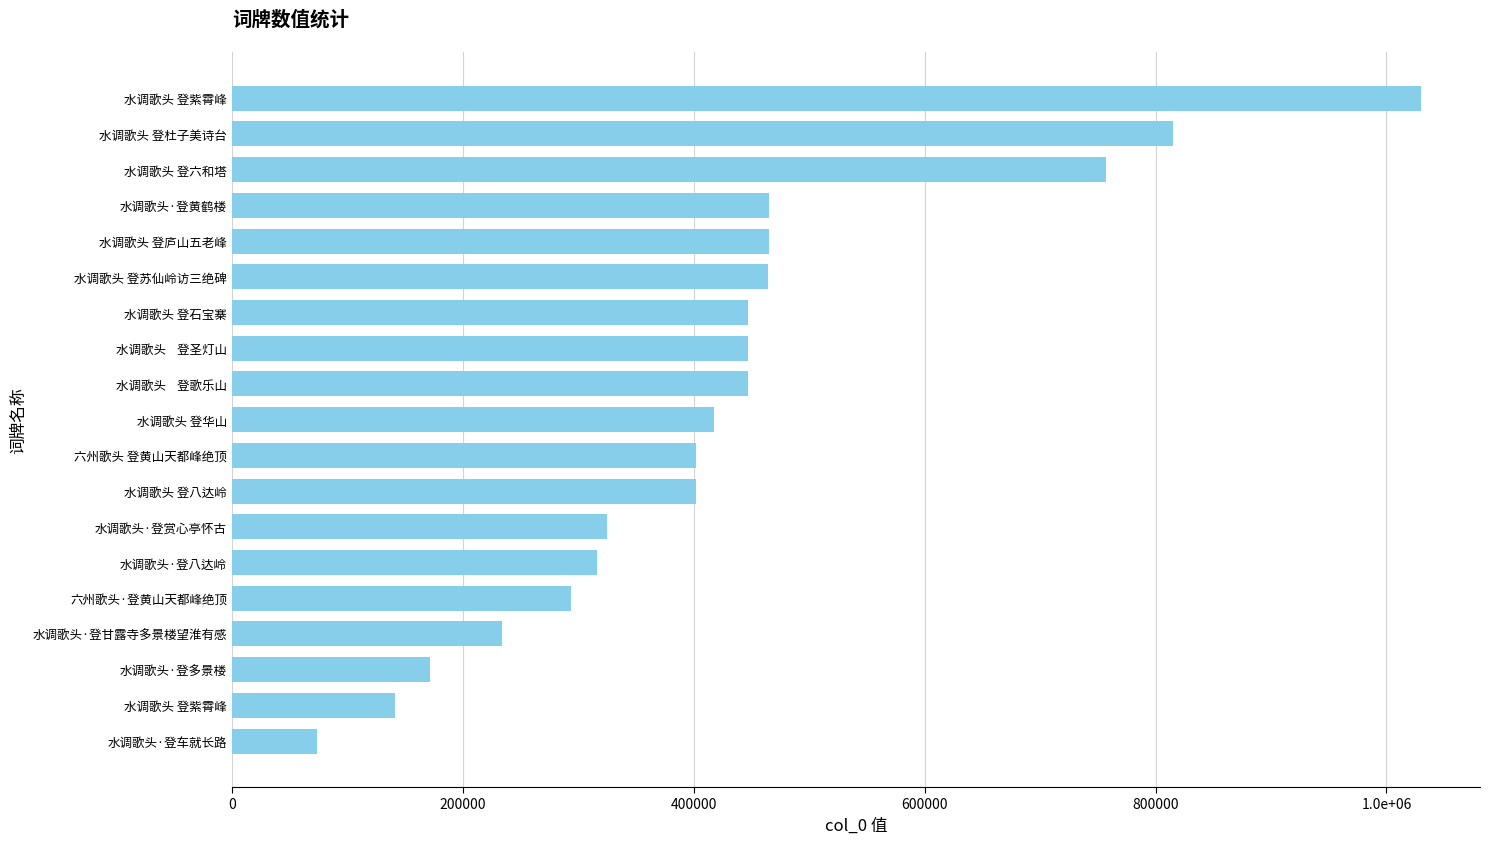

Does the chart contain any negative values?

No